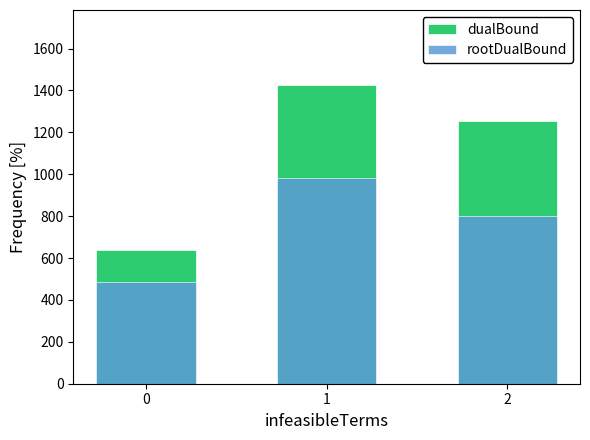

What is the sum of all dualBound values?

3322.9